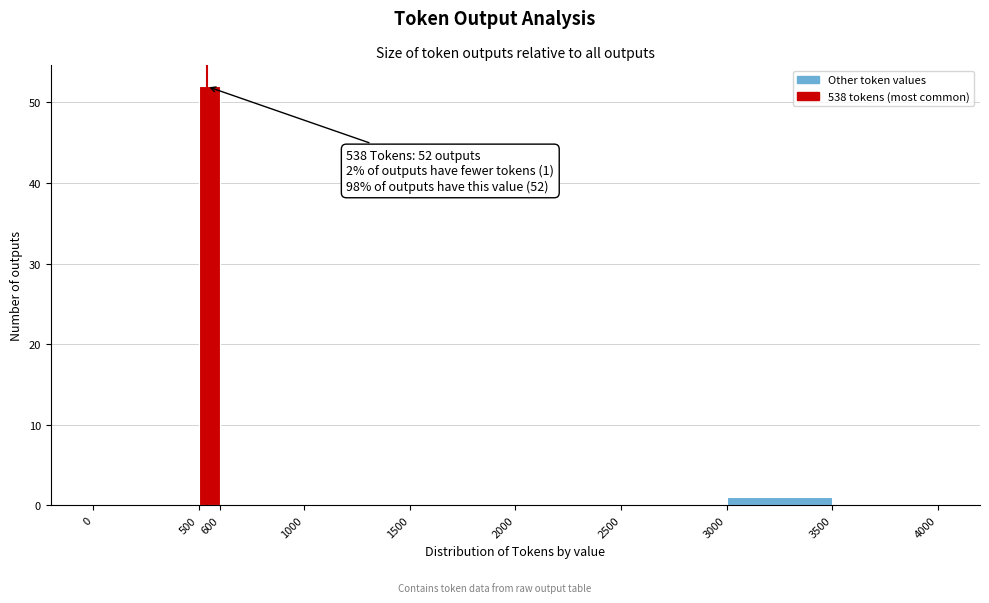

Over which range of the x-axis is the bar tallest?

500 to 600